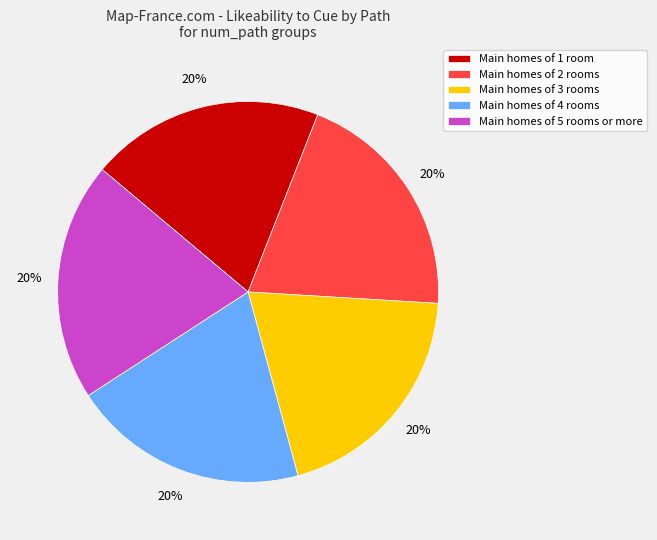

Is Main homes of 5 rooms or more the majority of the pie?

No